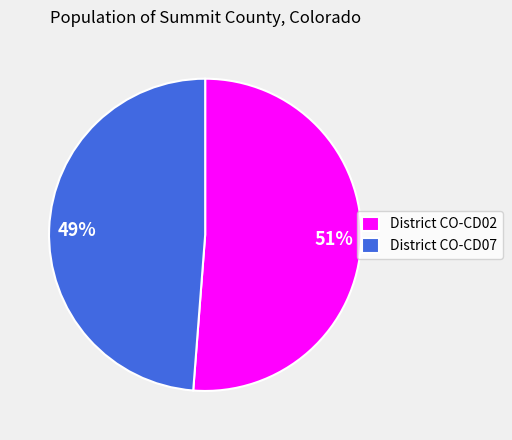

What is the ratio of the value at District CO-CD07 to the value at District CO-CD02?

1.0